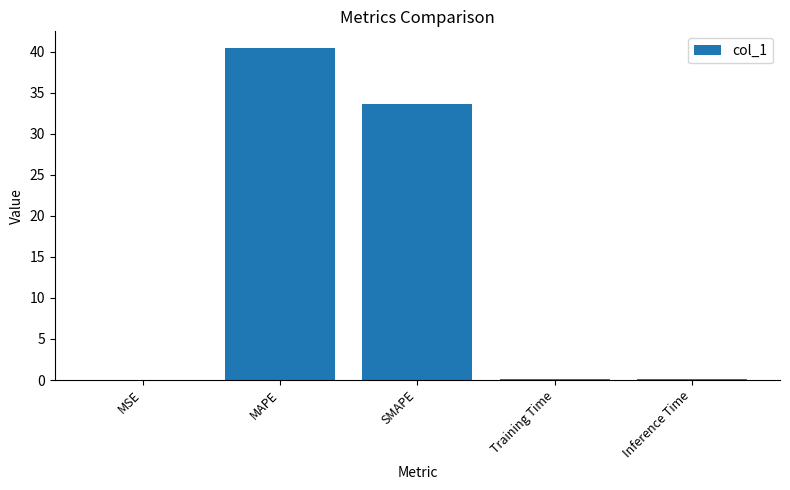

Which has a higher value, MSE or MAPE?

MAPE